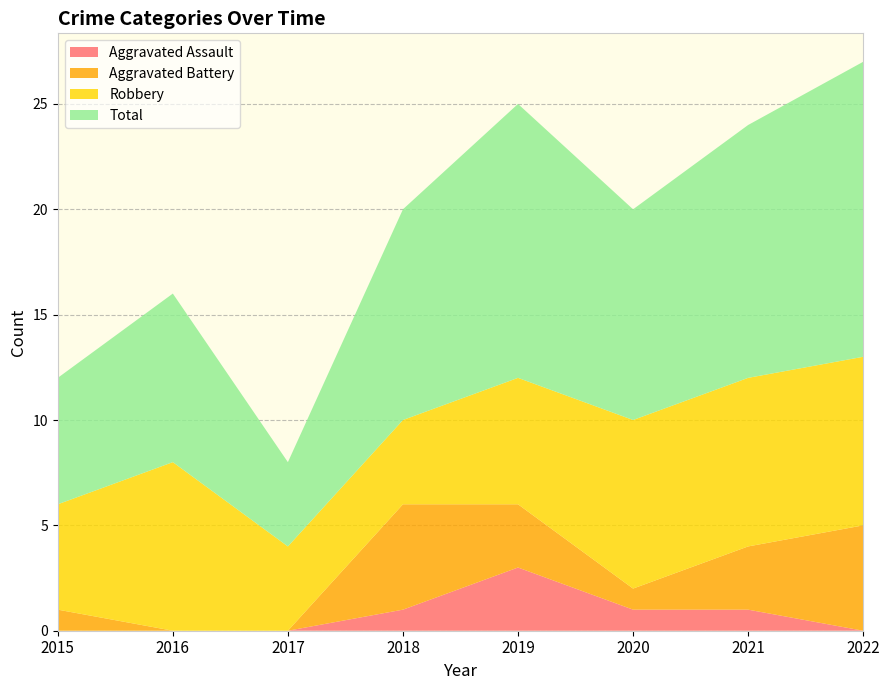

Reading left to right, transcribe all the data shown in this chart.

Aggravated Assault: 0	0	0	1	3	1	1	0
Aggravated Battery: 1	0	0	5	3	1	3	5
Robbery: 5	8	4	4	6	8	8	8
Total: 6	8	4	10	13	10	12	14